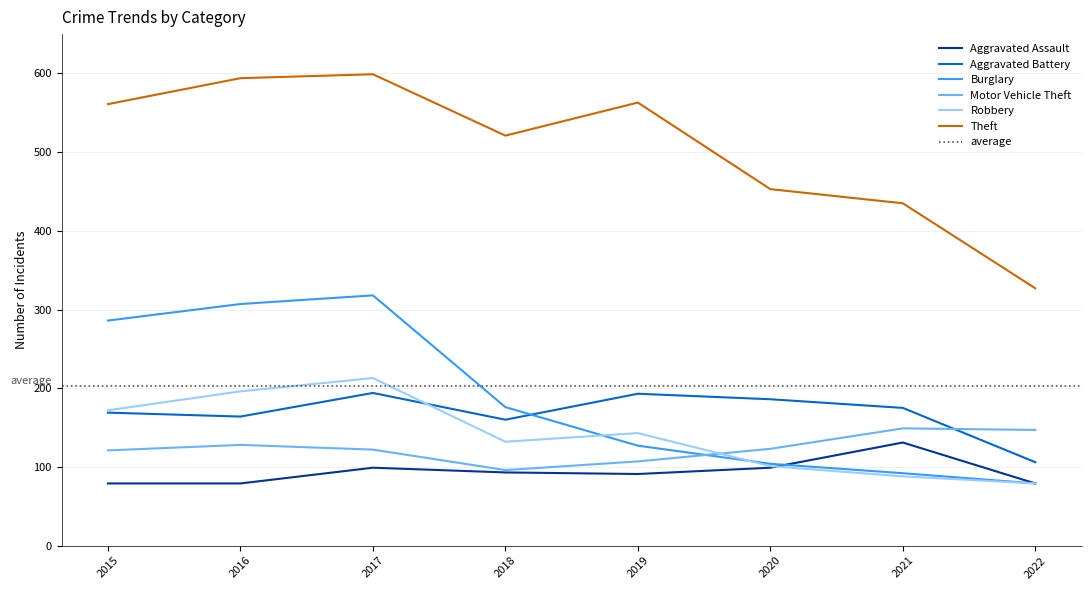

Where is the first local minimum for Motor Vehicle Theft?

2018